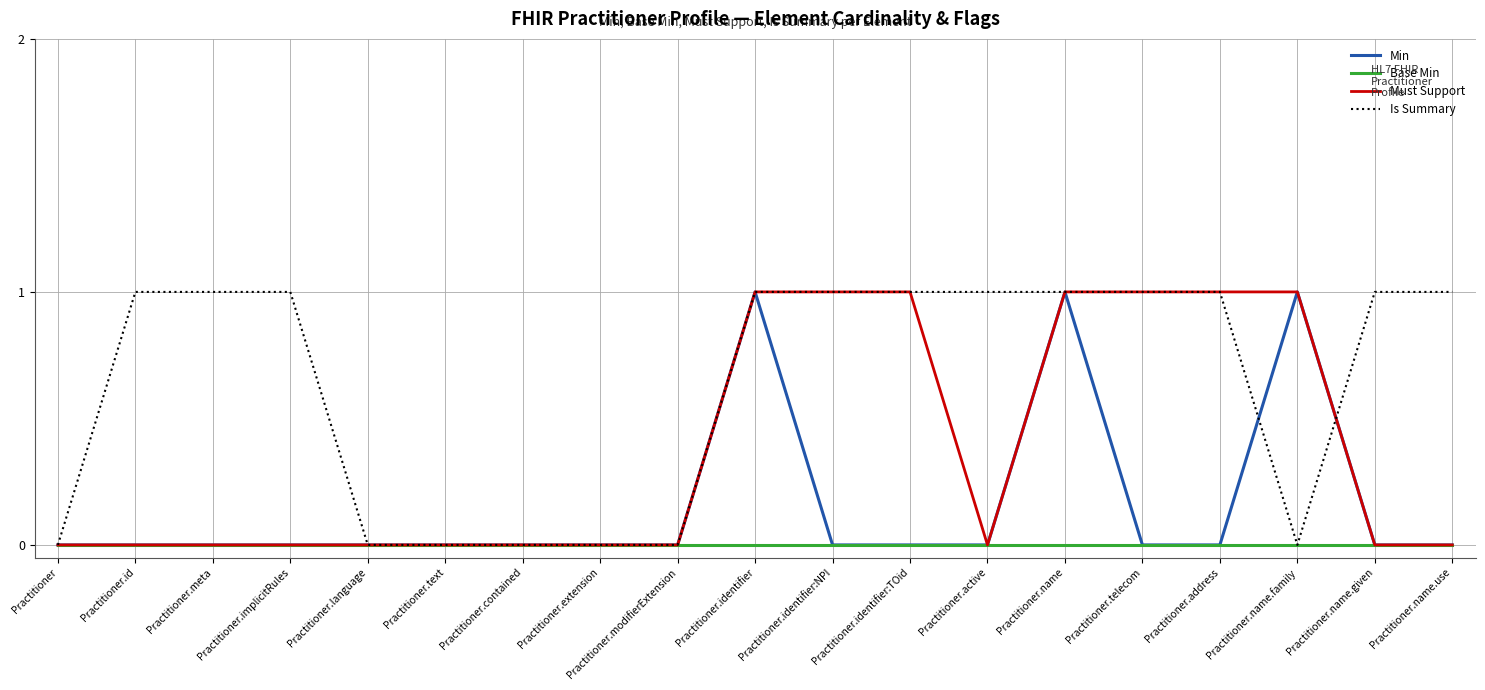

Which series has the largest total across all categories?

Is Summary